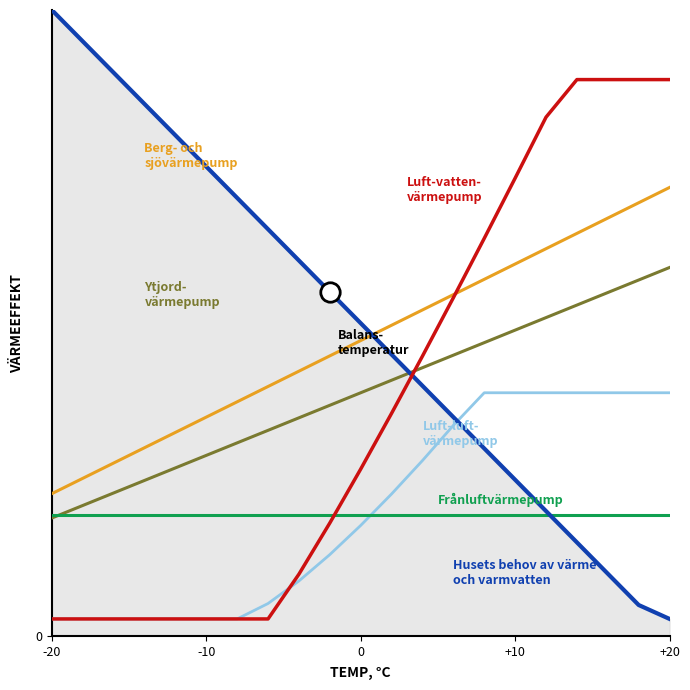

Is this an area chart (filled region under the line)?

Yes